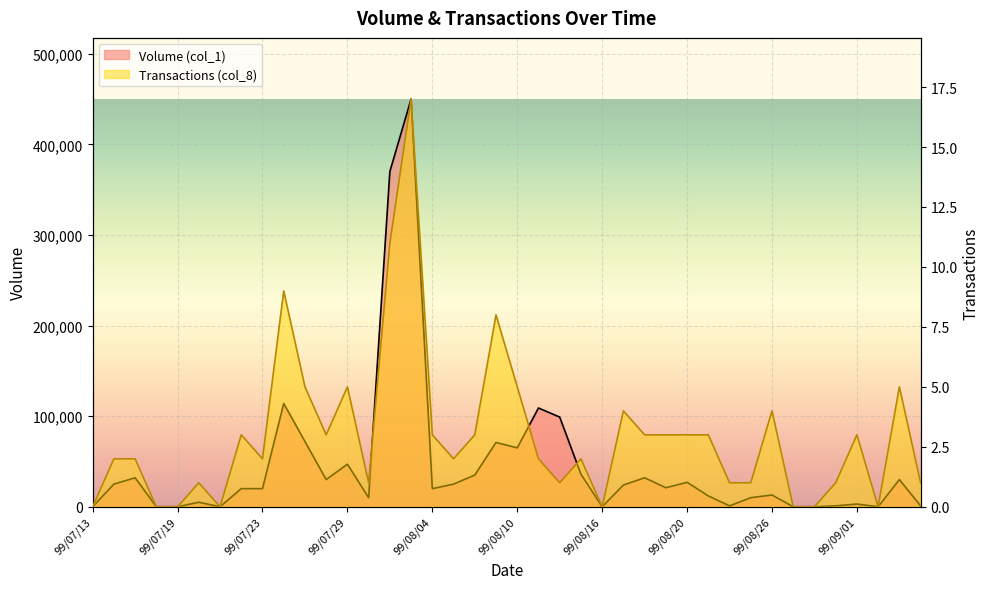

What is the difference between the second highest and minimum values in the Transactions (col_8) series?

11